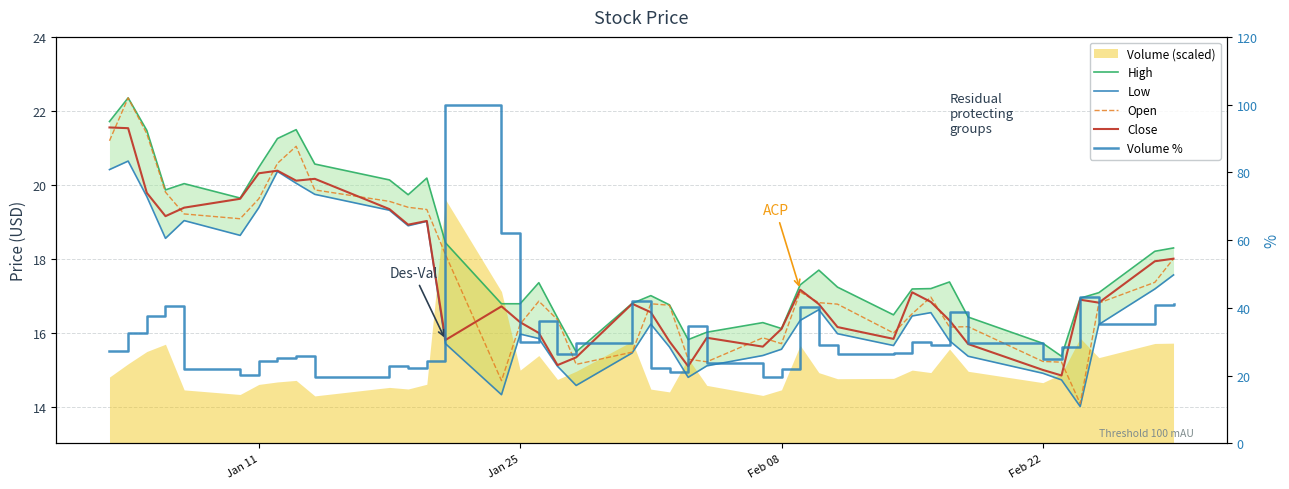

True or false: Low and Volume % cross at least once.

True